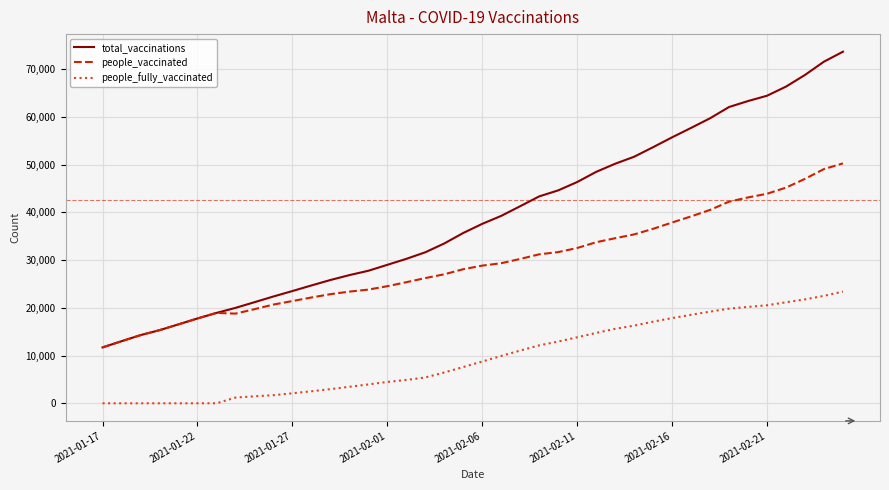

What are all the series names shown in the legend?

total_vaccinations, people_vaccinated, people_fully_vaccinated